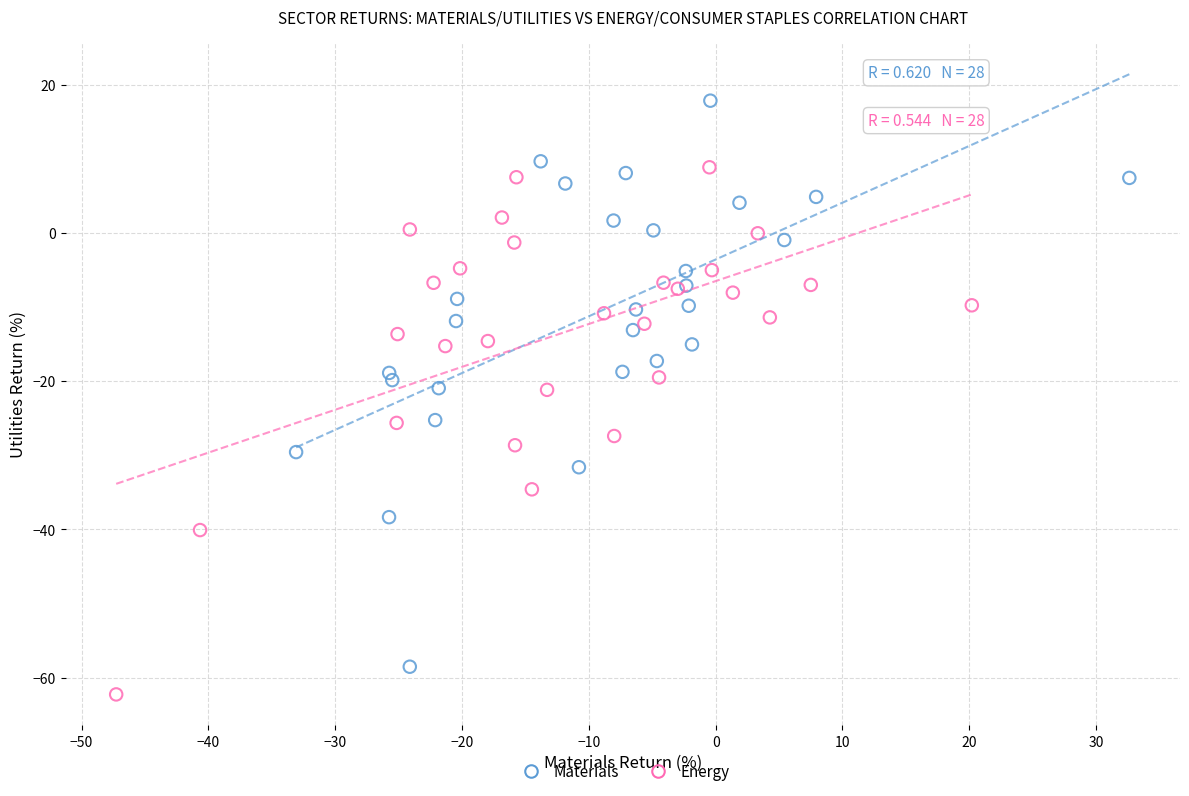

Which series reaches the minimum Y coordinate?

Energy